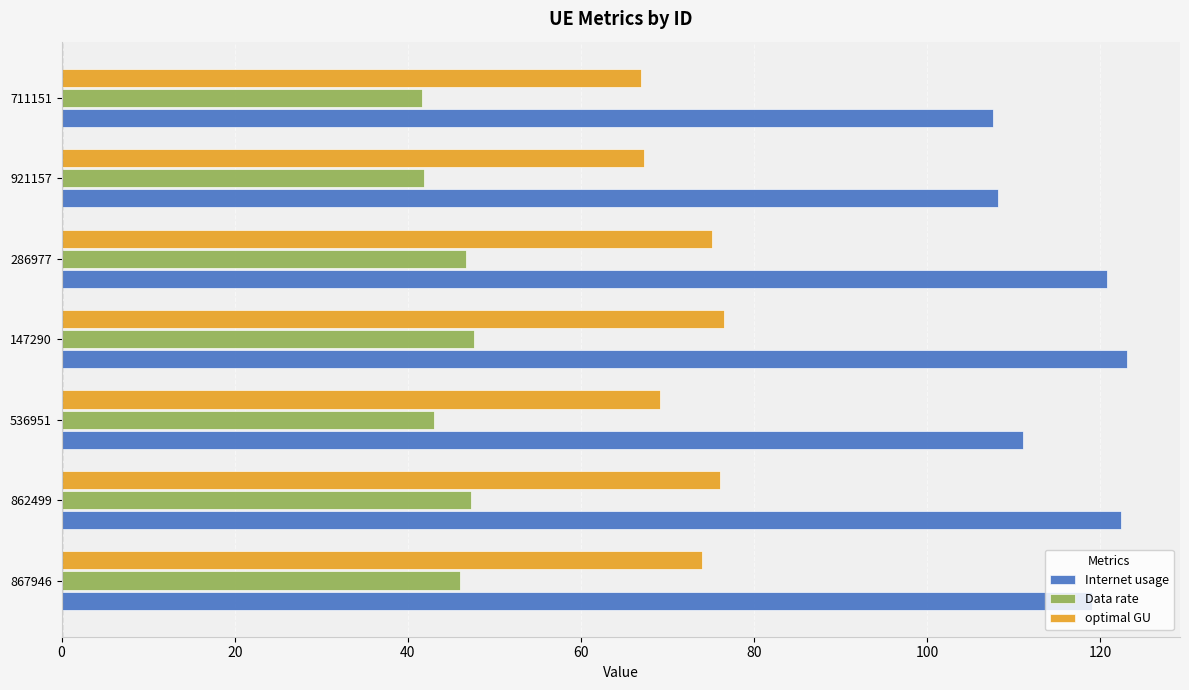

Count the number of categories in the chart.

7